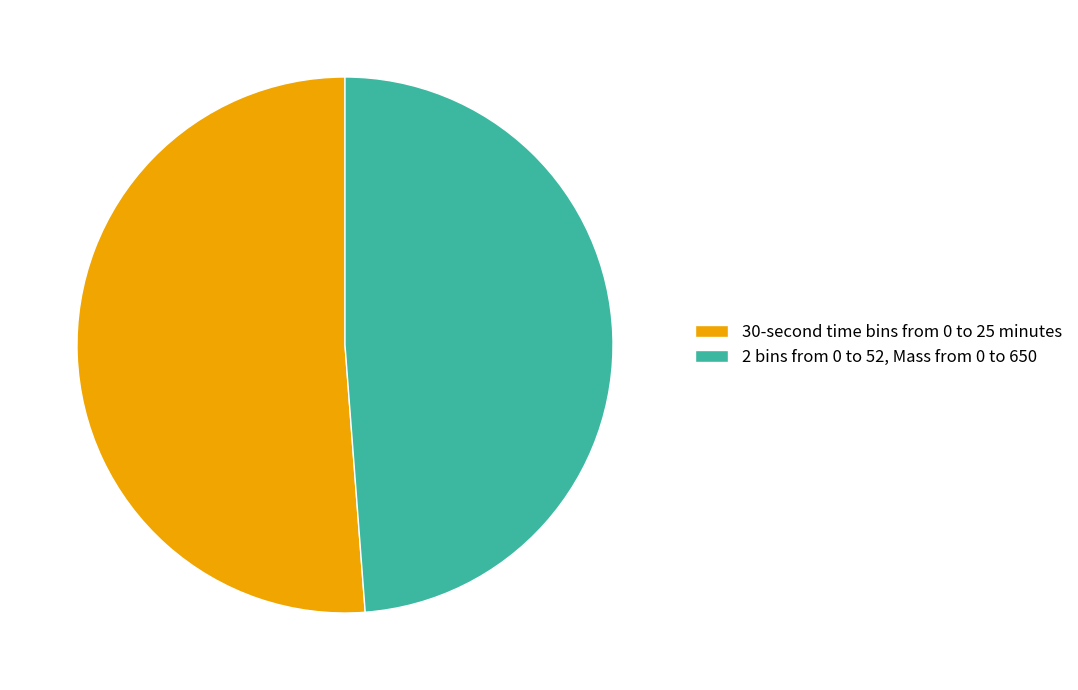

Is it true that 2 bins from 0 to 52, Mass from 0 to 650 is 63% of the pie?

False